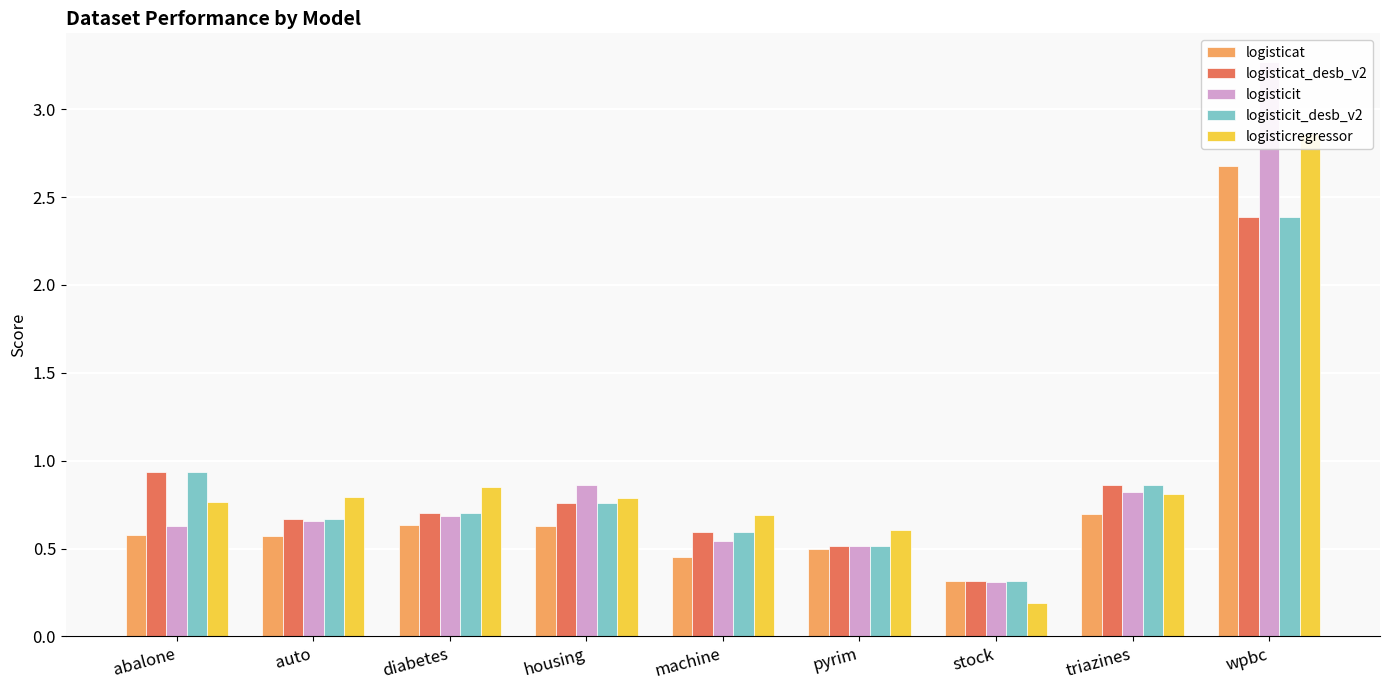

What is the difference between the maximum and minimum values in the logisticit_desb_v2 series?

2.1